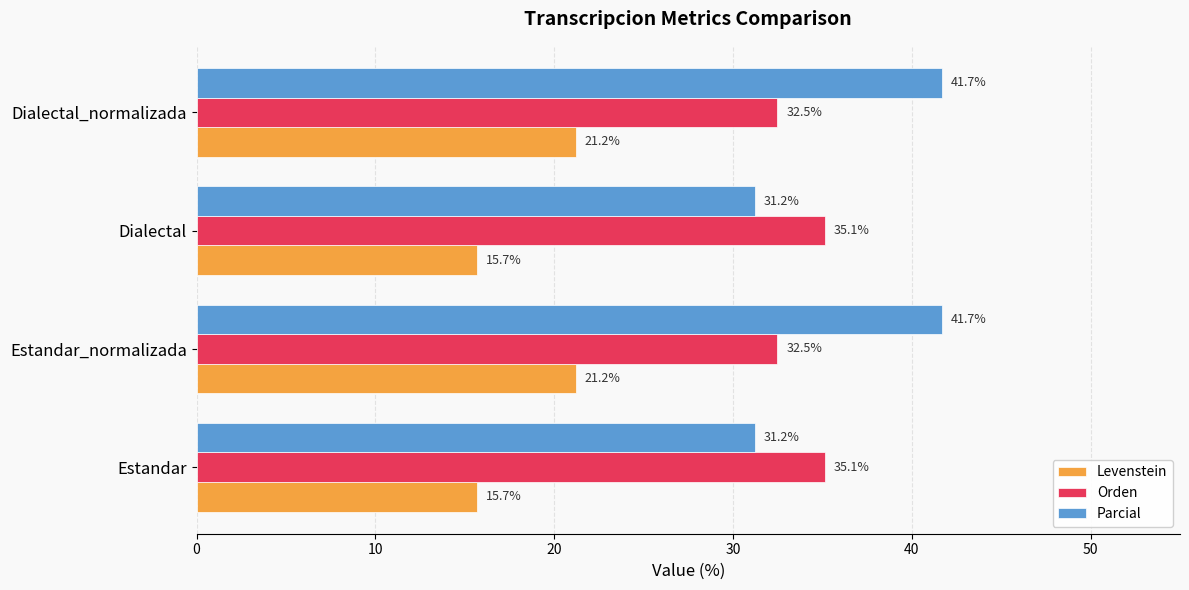

Which series changed the most between Estandar and Estandar_normalizada?

Parcial